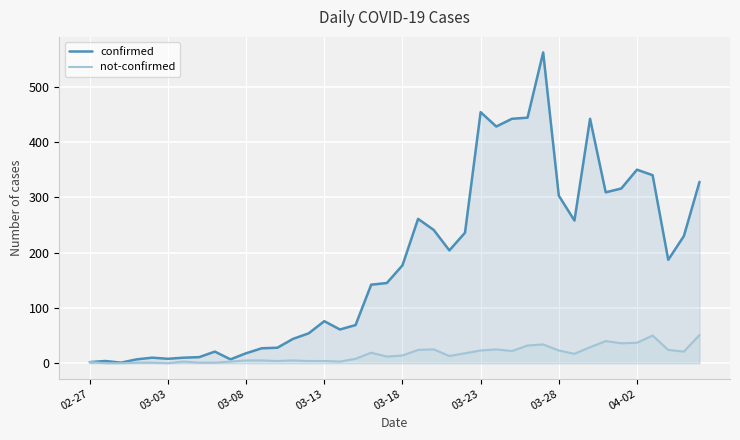

At 8, list the series in order from largest to smallest.

confirmed, not-confirmed